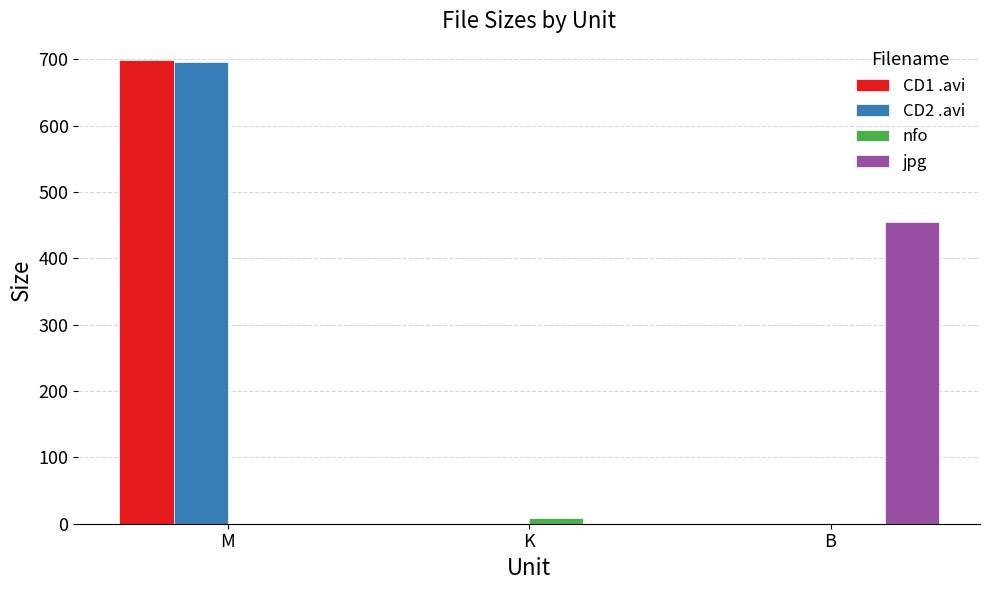

What are all the series names shown in the legend?

CD1 .avi, CD2 .avi, nfo, jpg